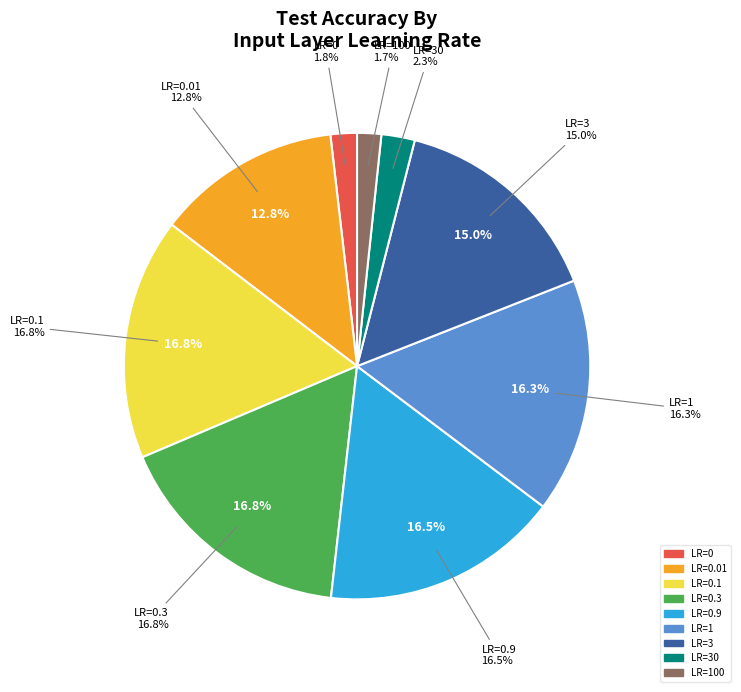

True or false: 0.01 accounts for 13% of the total.

True